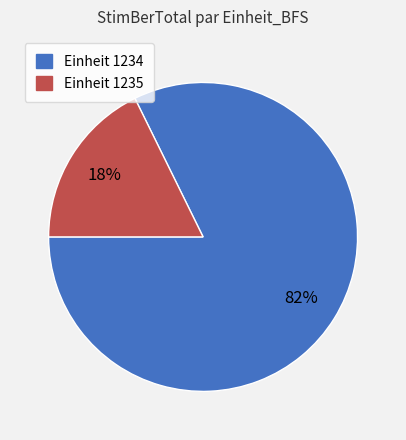

Is there a majority slice in this chart?

Yes